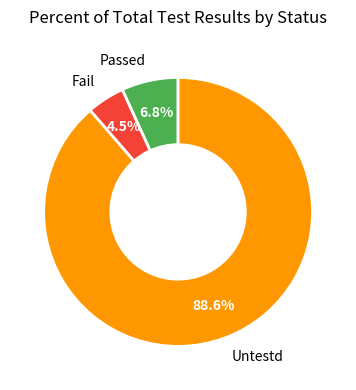

What is the smallest slice in the pie chart?

Fail